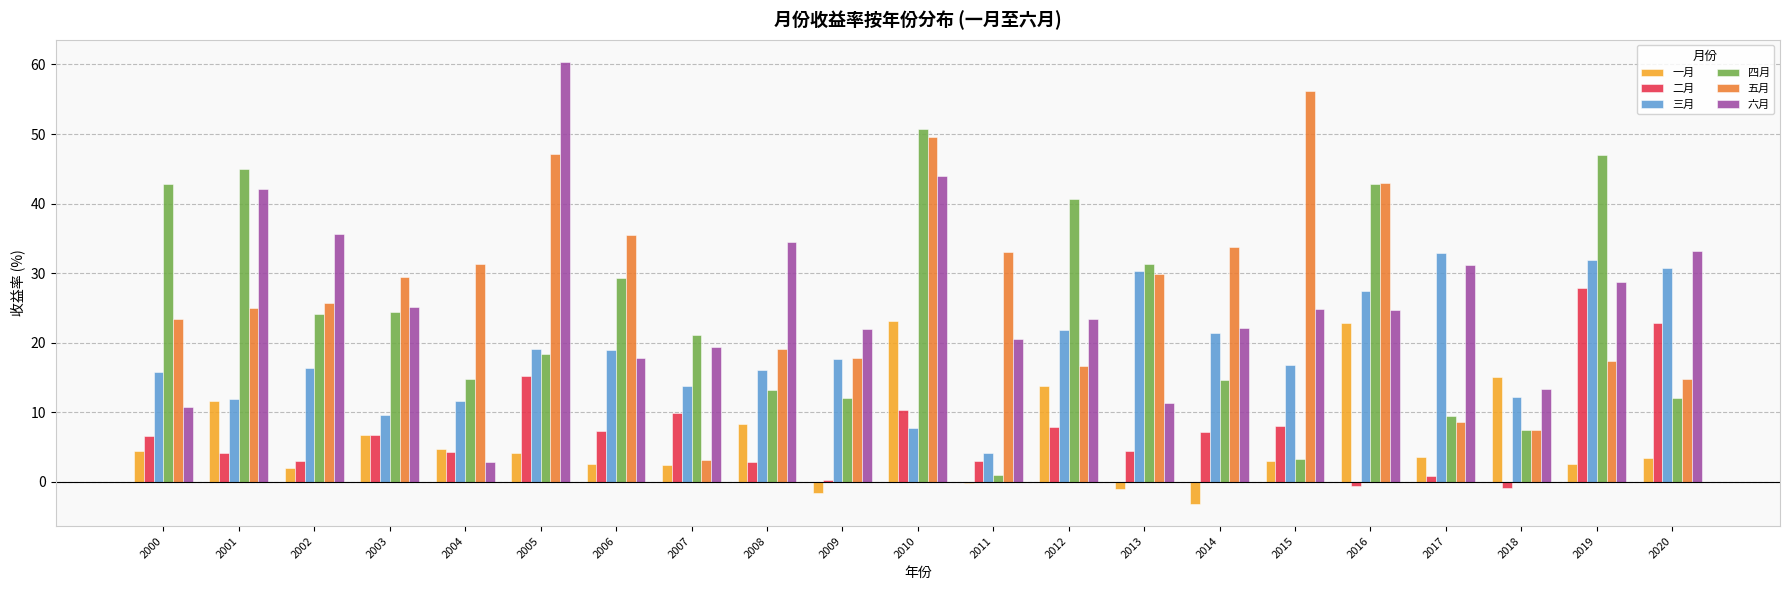

What are all the series names shown in the legend?

一月, 二月, 三月, 四月, 五月, 六月